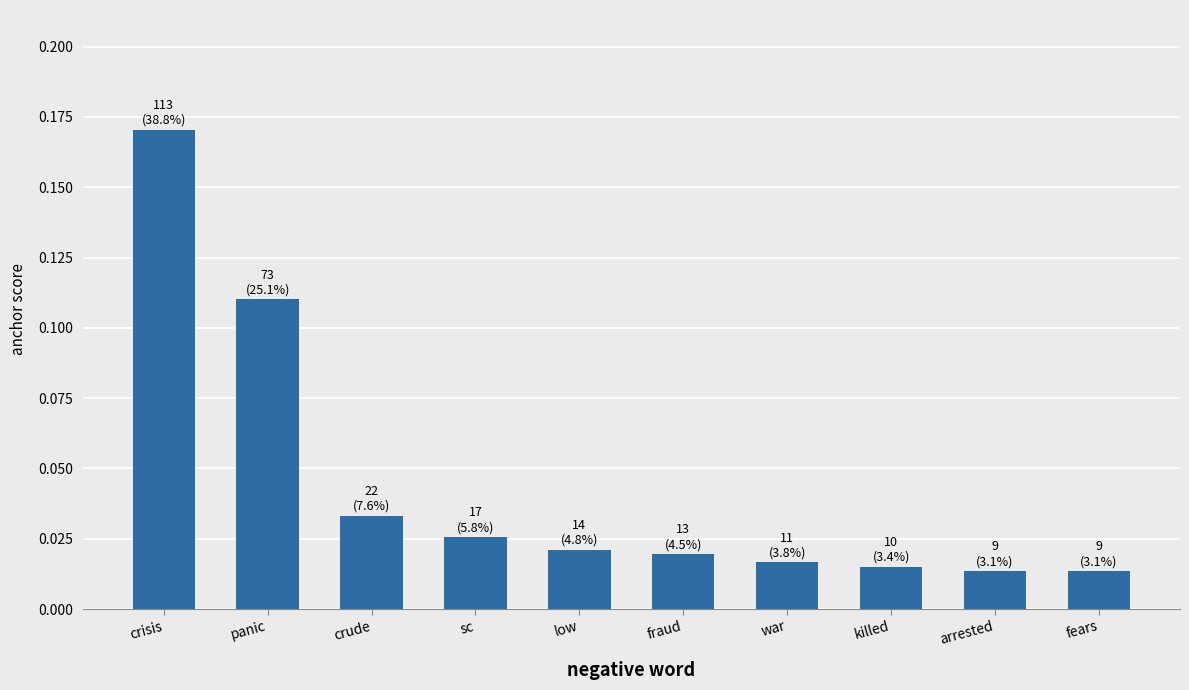

Are the bars horizontal?

No